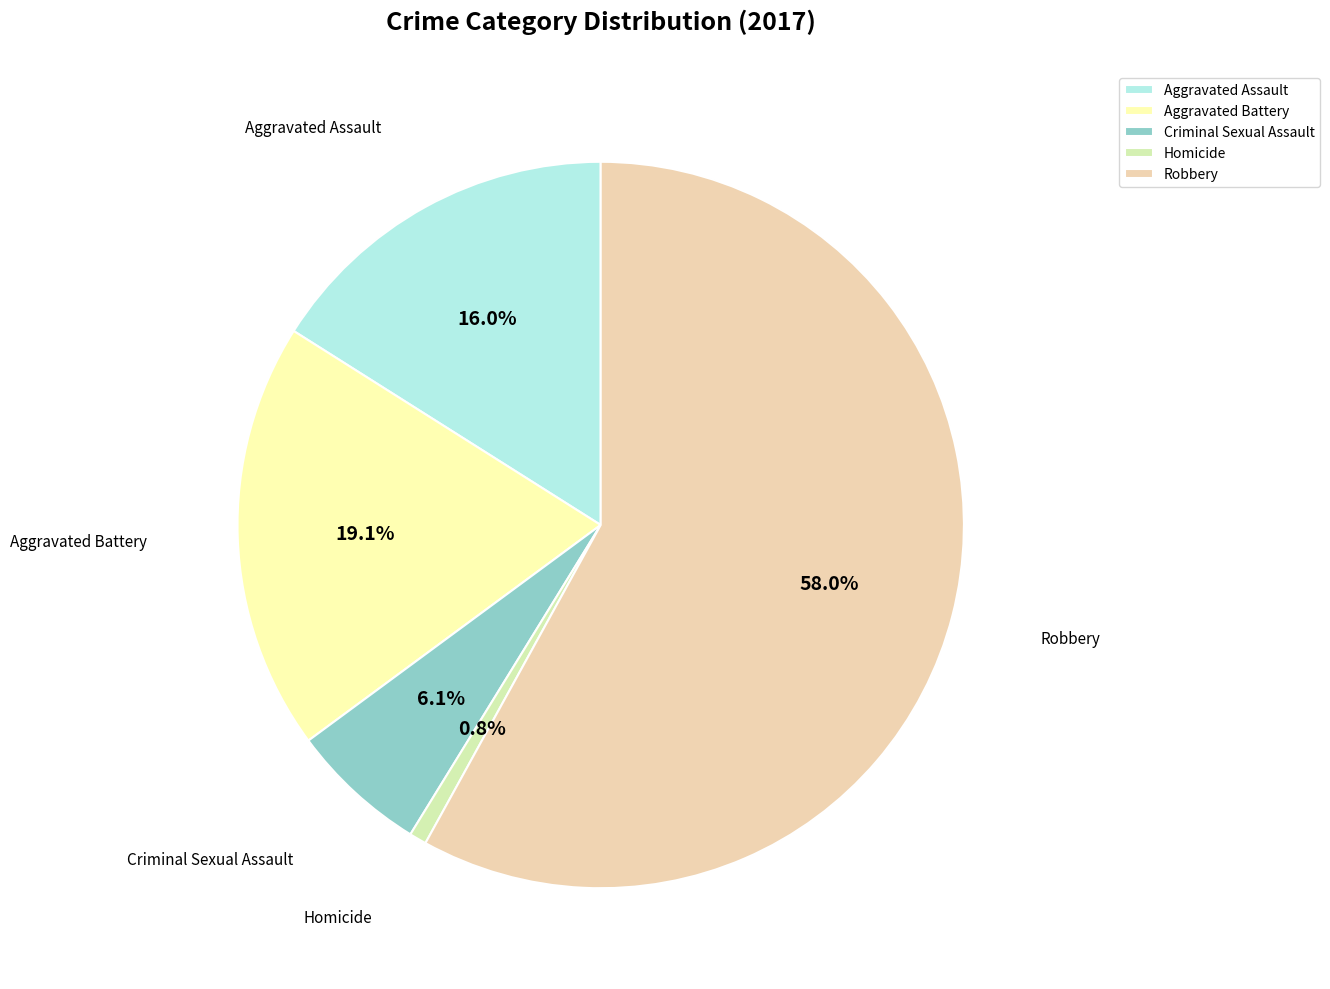

What percentage do Robbery and Aggravated Assault together represent?

74.0%